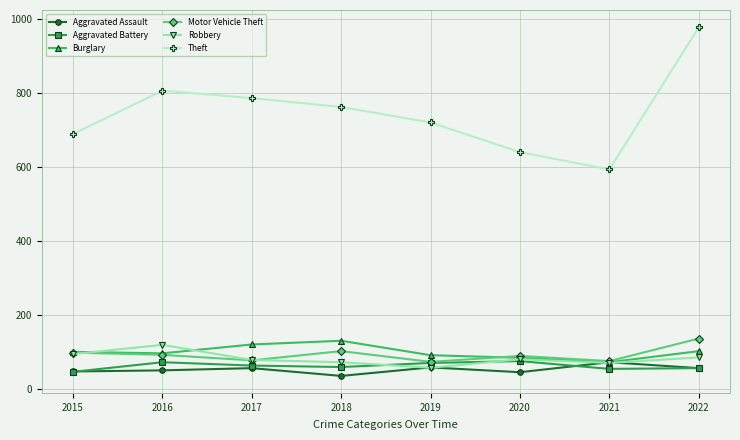

The value of Theft at 2017 is 1050. True or false?

False